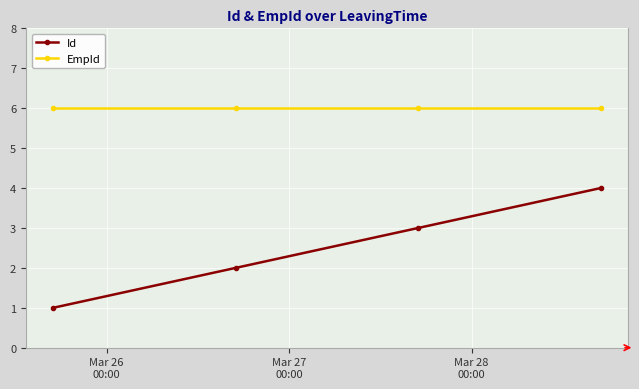

True or false: EmpId has more than 2 interior local peaks.

False